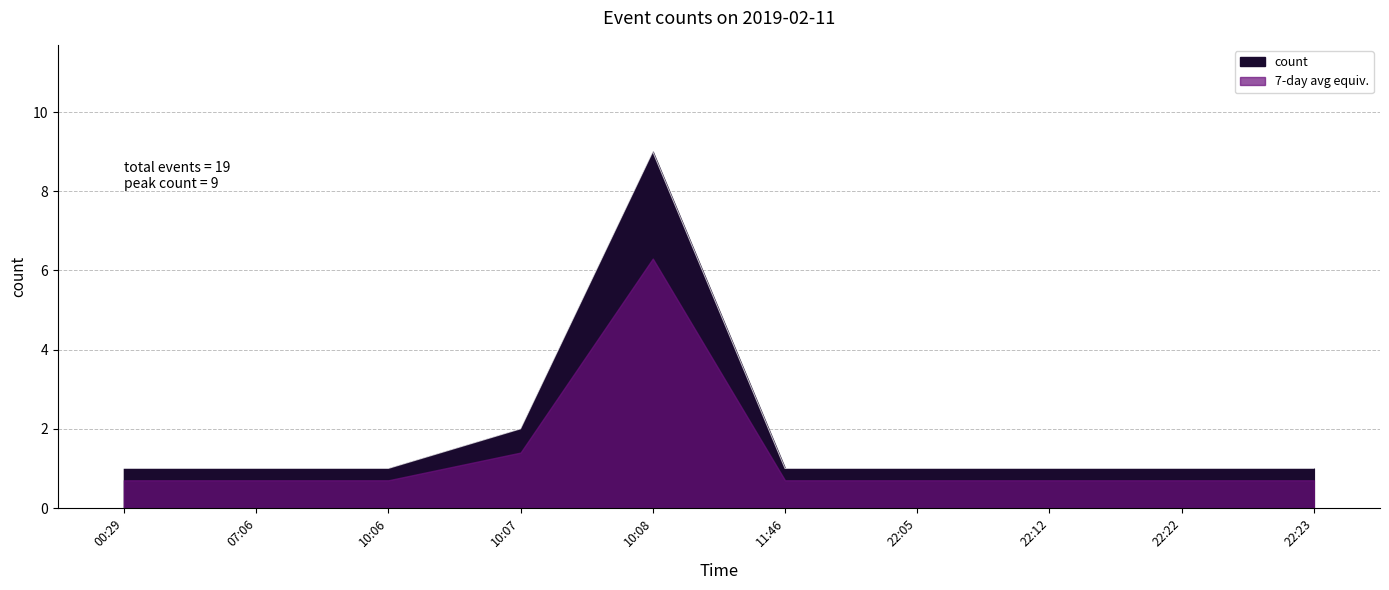

Reading left to right, transcribe all the data shown in this chart.

1	1	1	2	9	1	1	1	1	1